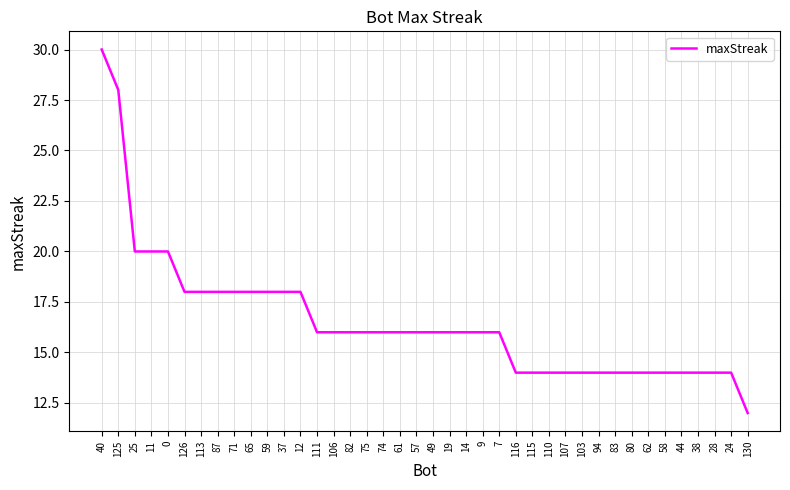

True or false: the data shows 5 at 113.

False